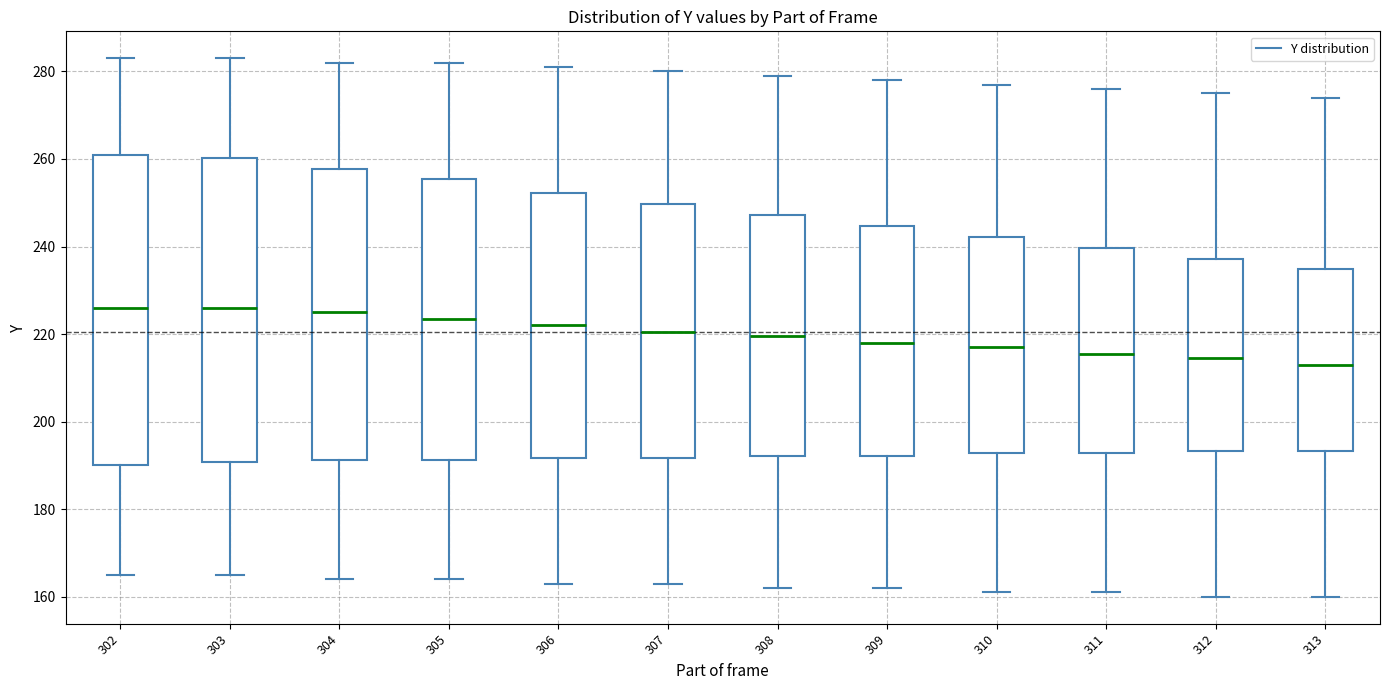

Reading left to right, transcribe this box plot: for each box, give where its median line is, the range the box spans, and where its two whiskers end, as read against the y-axis. The values are not printed on the chart, so give them approximately, as read against the axis.

302: median 226, box 190 to 262, whiskers 166 to 284
303: median 226, box 190 to 260, whiskers 166 to 284
304: median 226, box 192 to 258, whiskers 164 to 282
305: median 224, box 192 to 256, whiskers 164 to 282
306: median 222, box 192 to 252, whiskers 164 to 282
307: median 220, box 192 to 250, whiskers 164 to 280
308: median 220, box 192 to 248, whiskers 162 to 280
309: median 218, box 192 to 244, whiskers 162 to 278
310: median 218, box 192 to 242, whiskers 162 to 278
311: median 216, box 192 to 240, whiskers 162 to 276
312: median 214, box 194 to 238, whiskers 160 to 276
313: median 214, box 194 to 234, whiskers 160 to 274